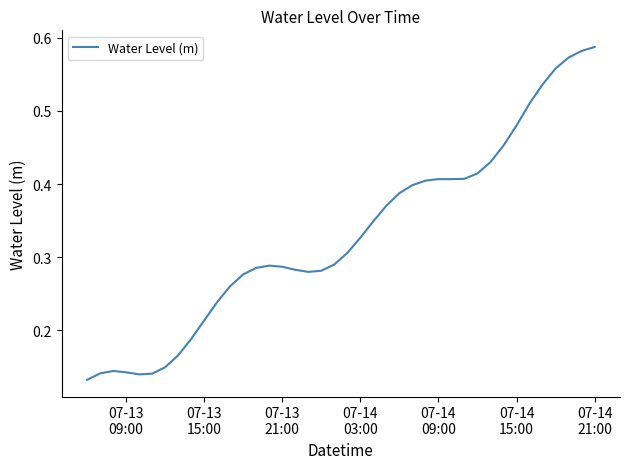

How many interior local peaks (higher than both neighbors) does the data have?

3